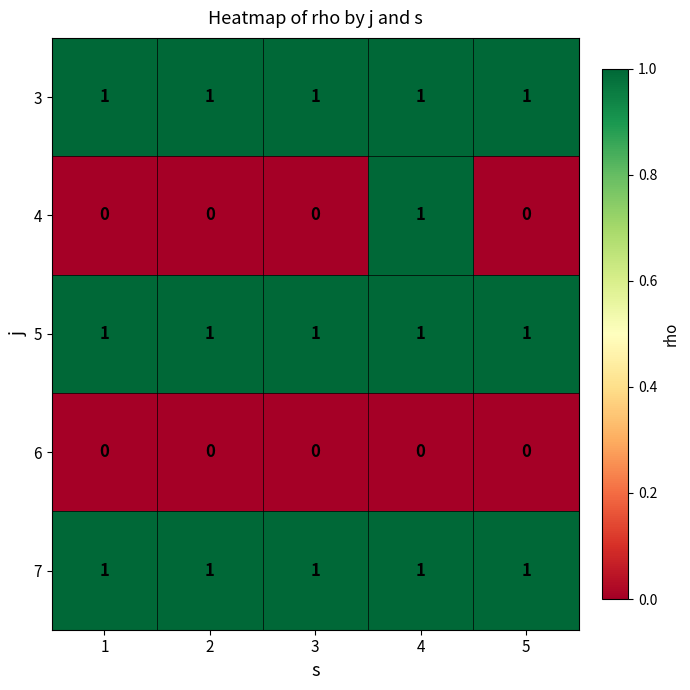

How many data points does each series have?

5